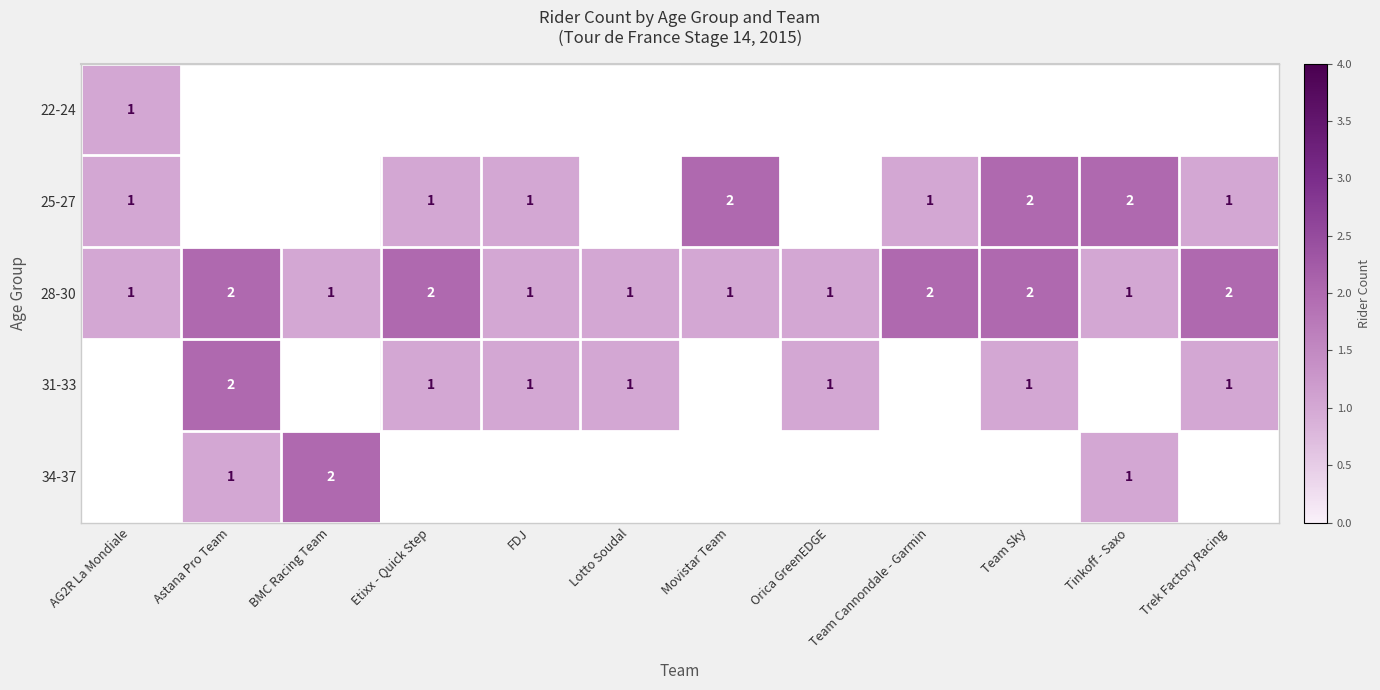

Is it true that row_2 equals 2.0 at Astana Pro Team?

True